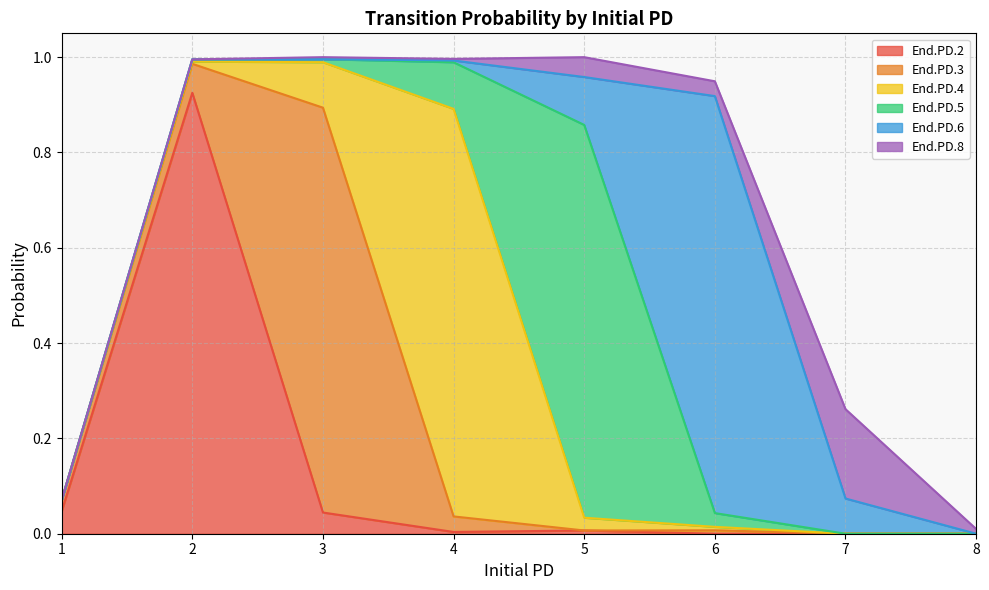

True or false: End.PD.2 has a value of 0.5 at 2.

False